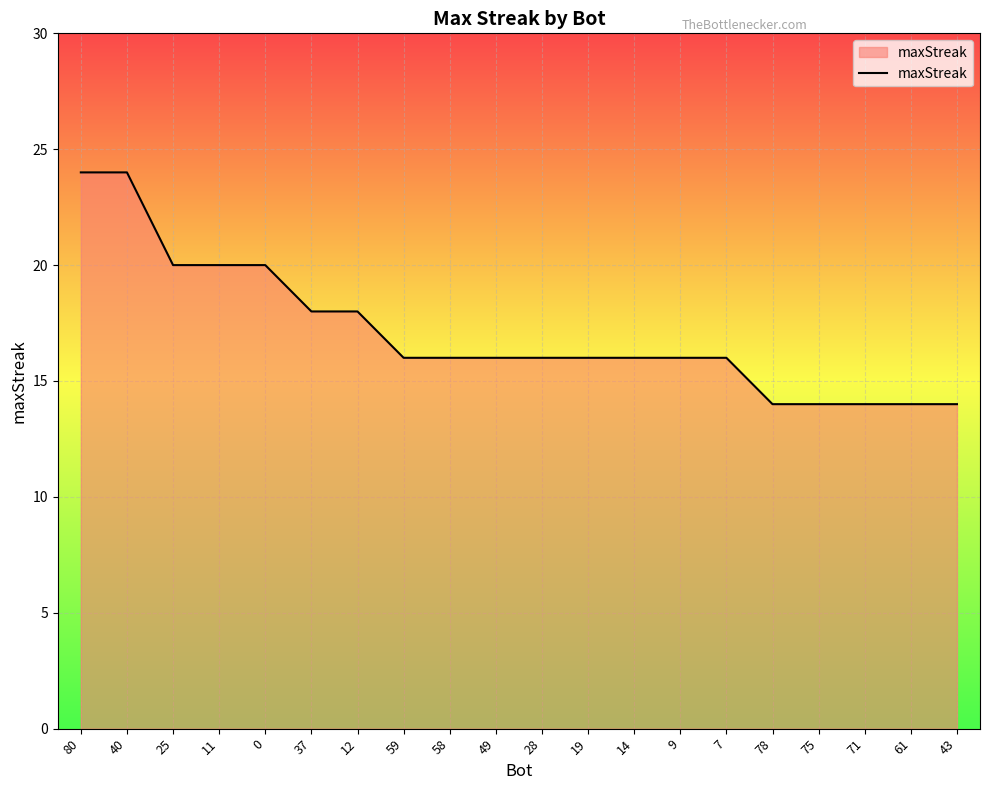

What position from the right is 59?

13